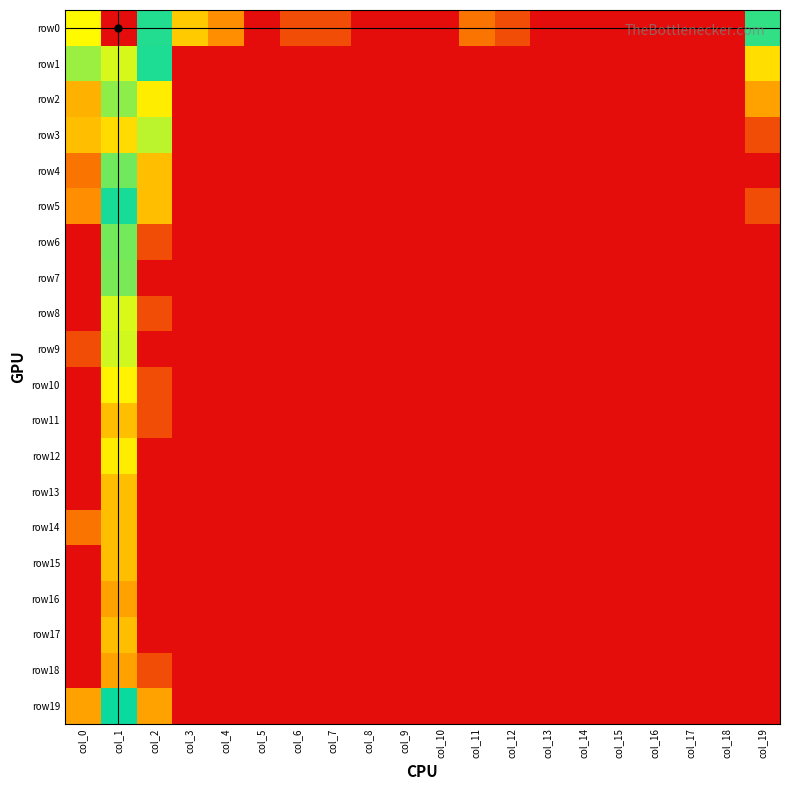

What is the total value across all series at col_3?

2.1